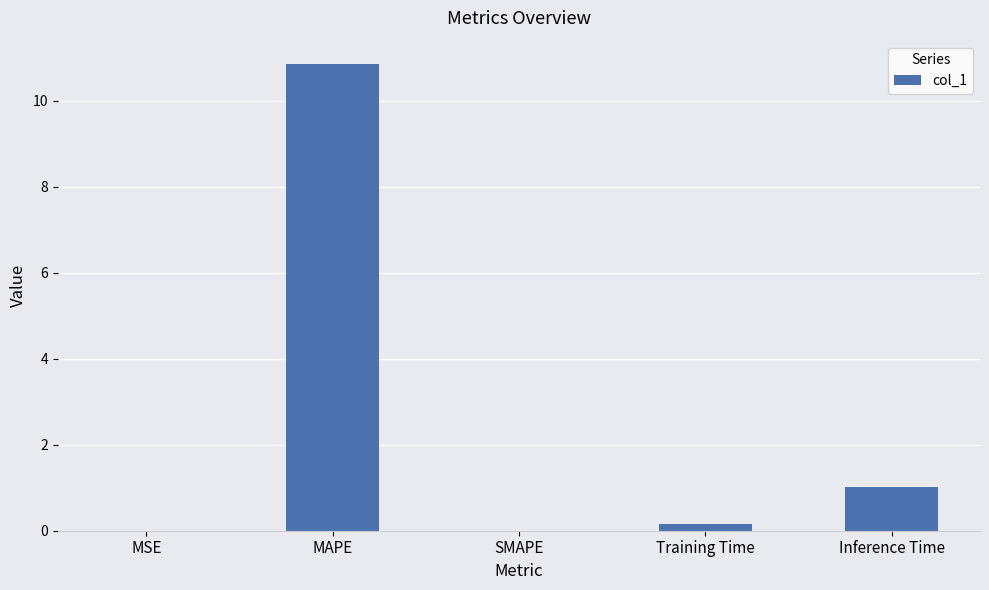

True or false: the data shows 0.0 at SMAPE.

True